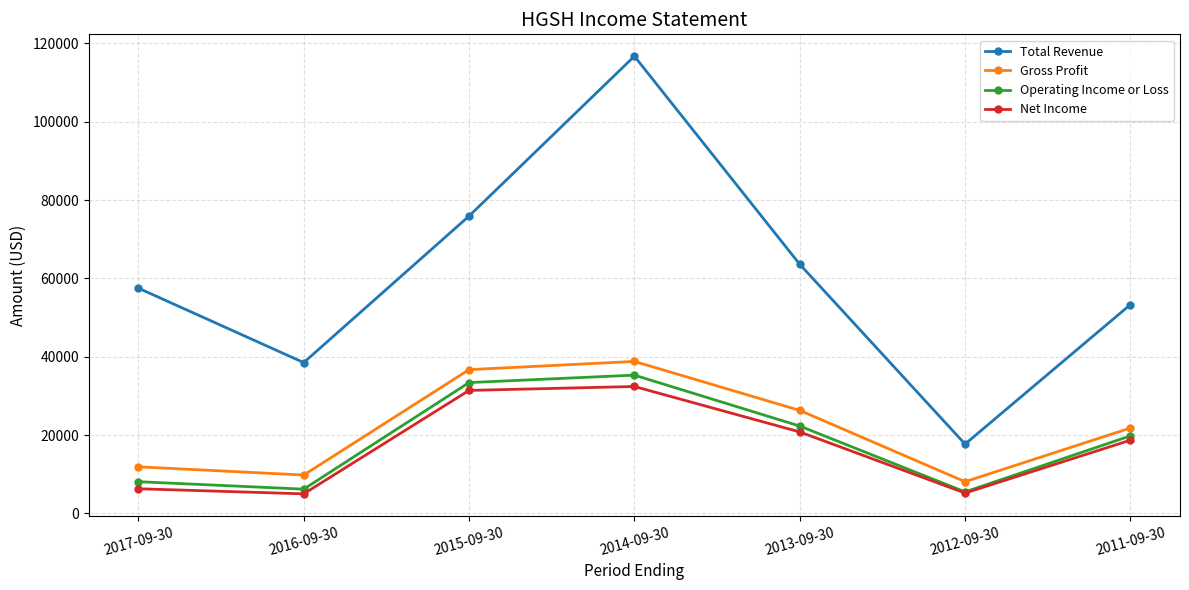

The Net Income series shows 32400 at 2014-09-30. True or false?

True